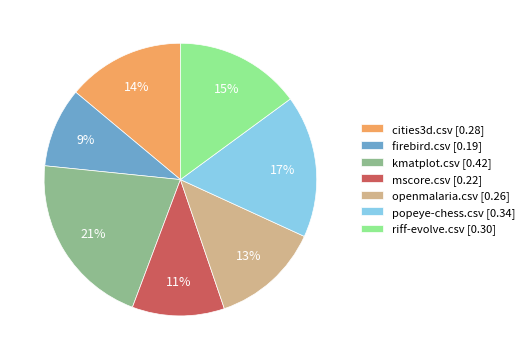

Is the sum of openmalaria.csv [0.26] and kmatplot.csv [0.42] greater than half?

No